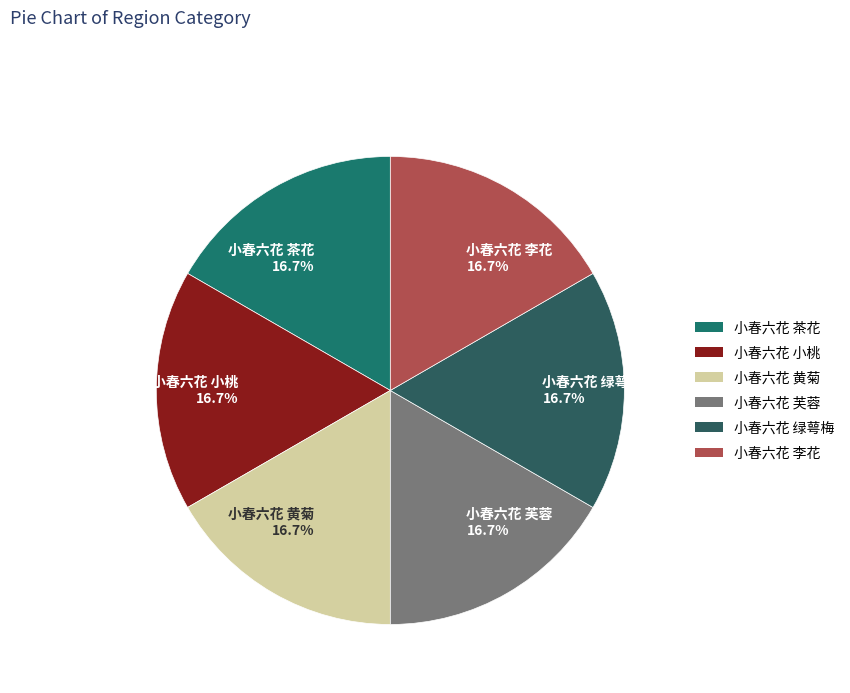

To the nearest percent, what portion does 小春六花 绿萼梅 represent?

17%